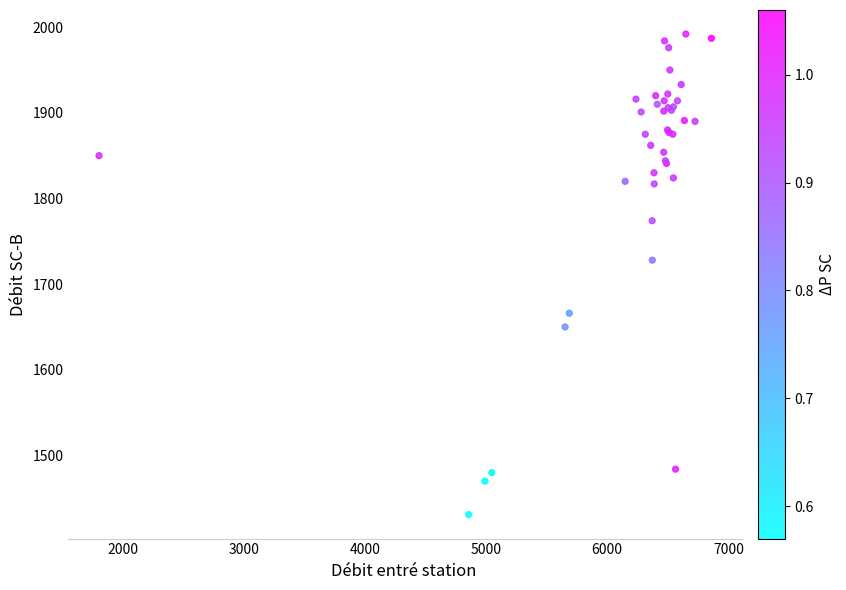

What Y value in the scatter plot is closest to 1711?

1728